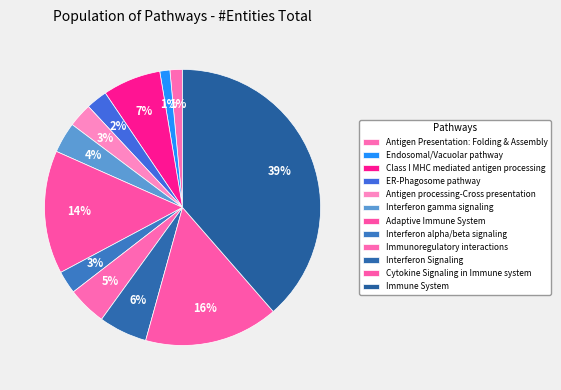

The Antigen processing-Cross presentation slice represents 1% of the pie. True or false?

False